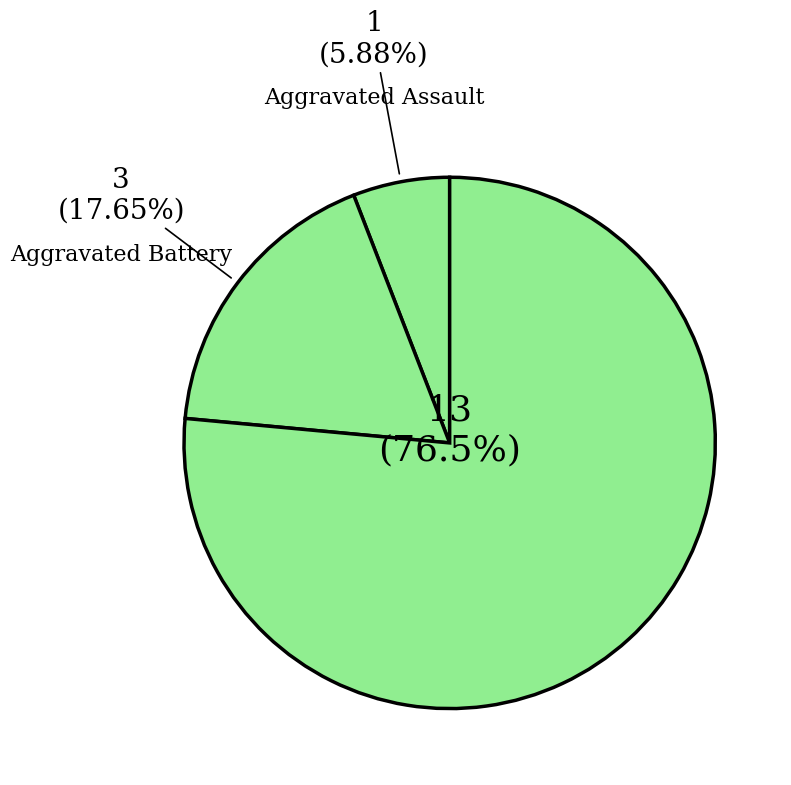

To the nearest percent, what is the combined percentage of Robbery and Aggravated Battery?

94%